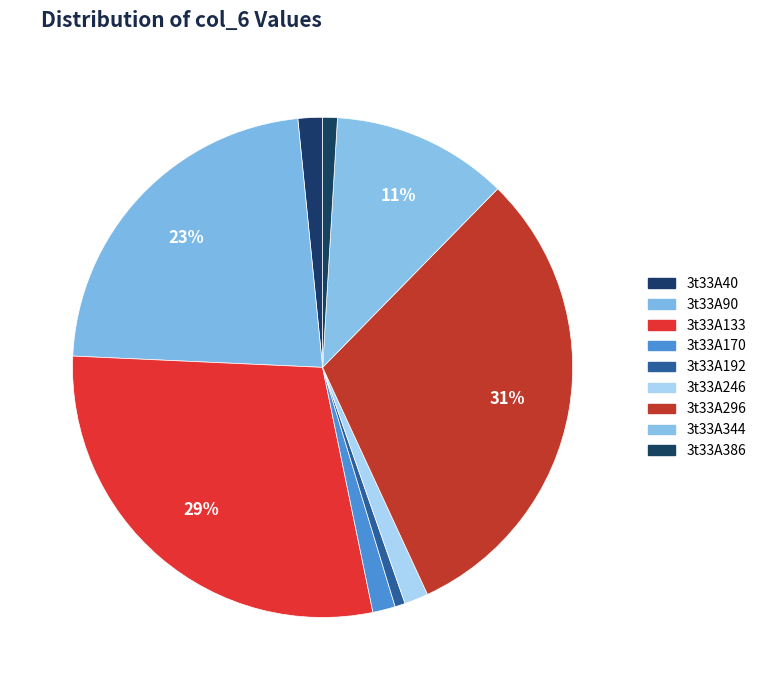

How many slices are in this pie chart?

9